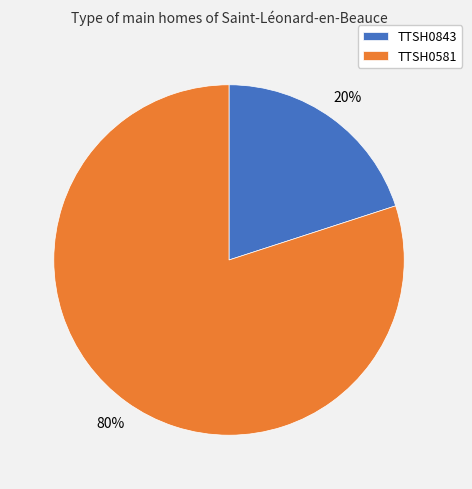

The TTSH0843 slice represents 5% of the pie. True or false?

False